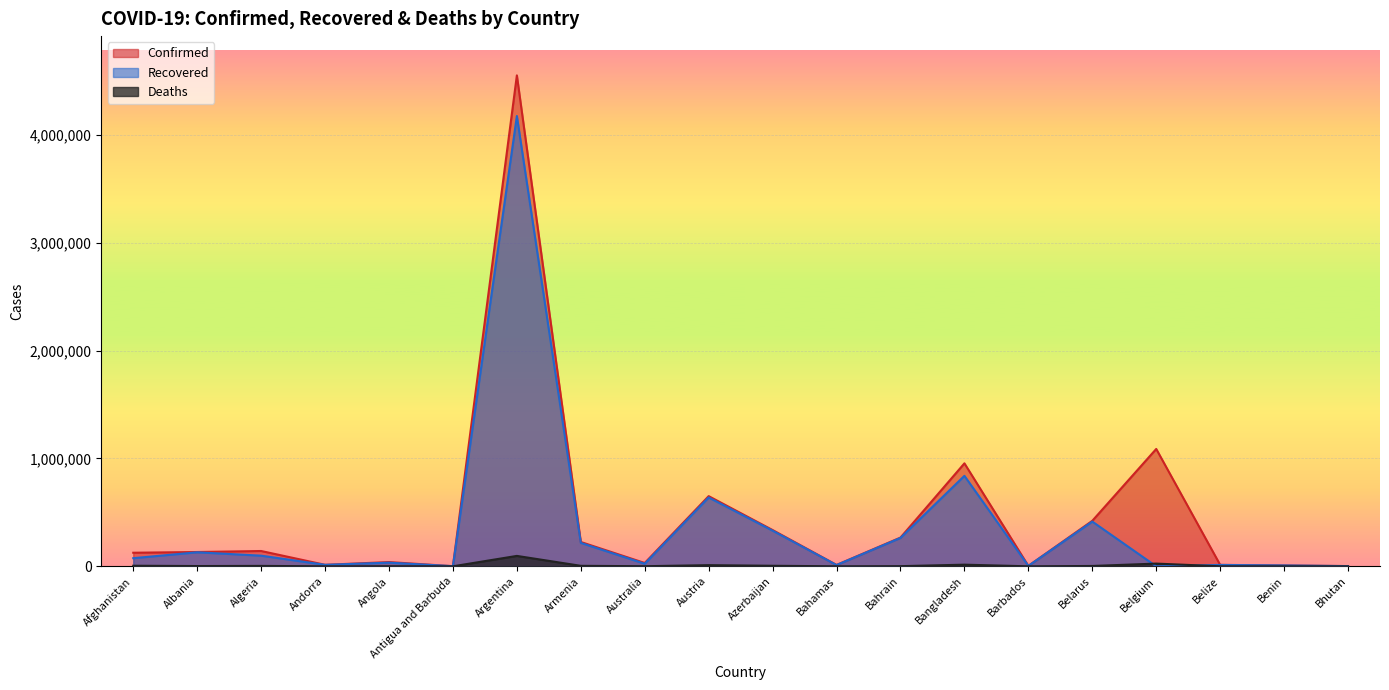

At Algeria, list the series in order from largest to smallest.

Confirmed, Recovered, Deaths